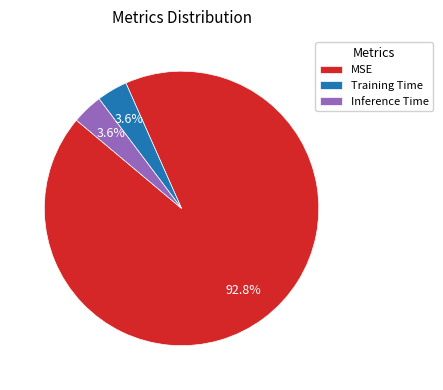

Between Inference Time and MSE, which is larger?

MSE